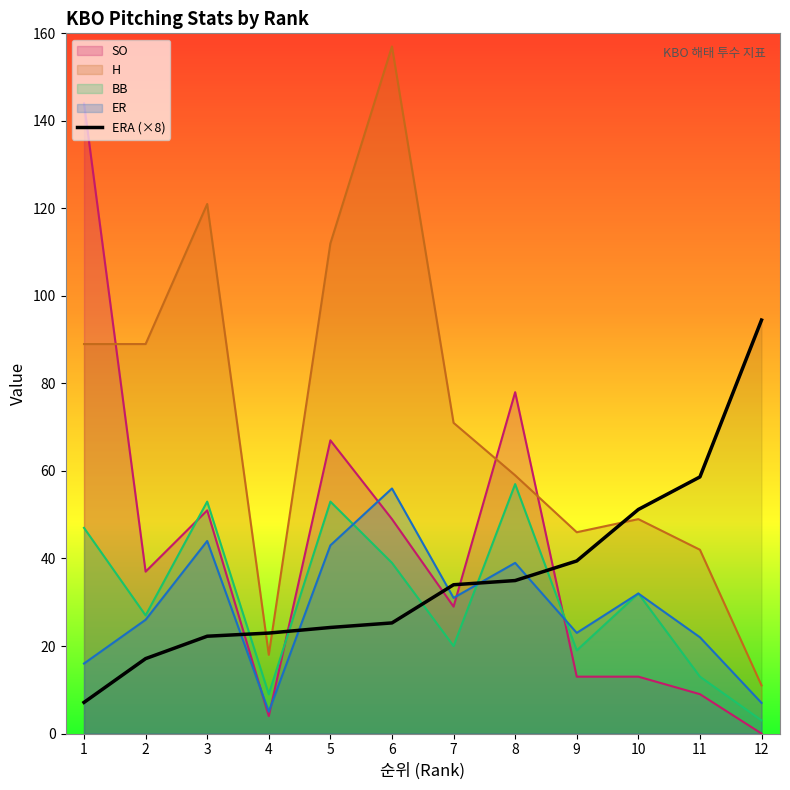

What are all the series names shown in the legend?

SO, H, BB, ER, ERA (×8)